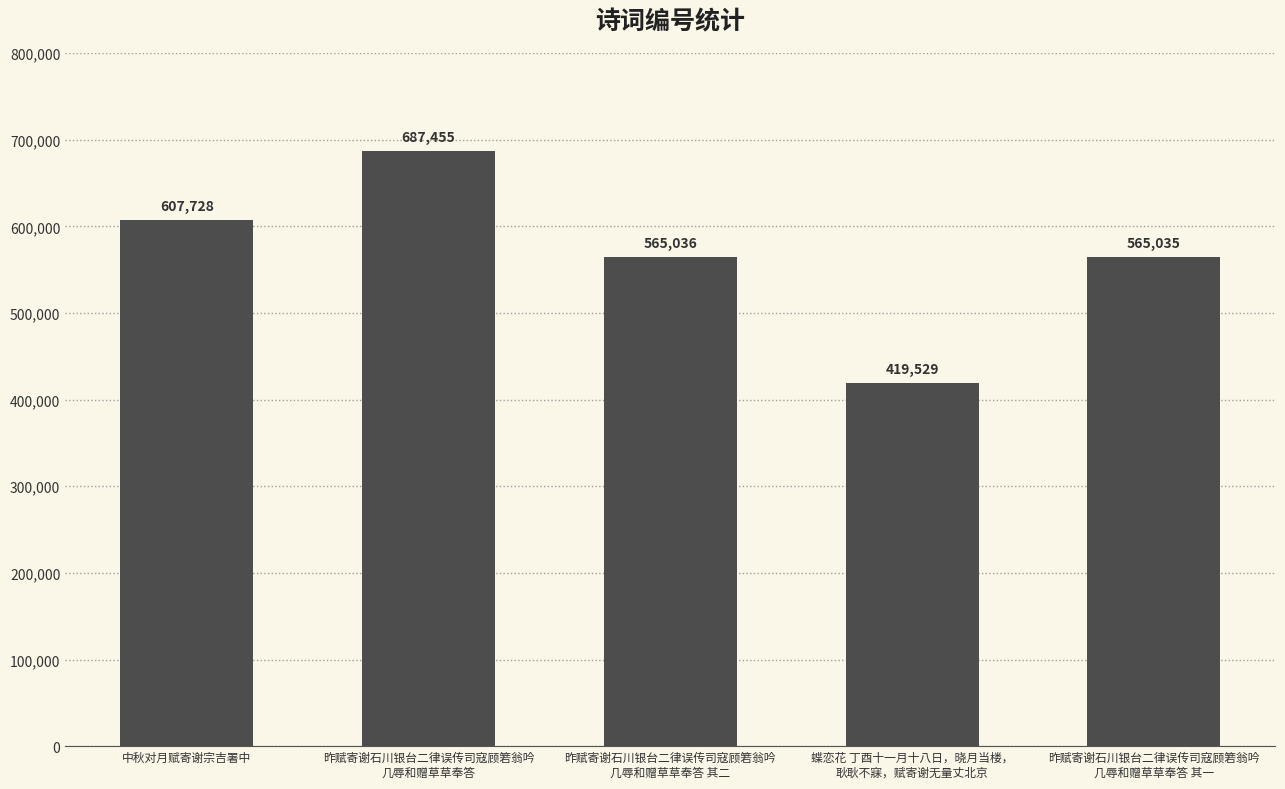

How many bars are there in total?

5